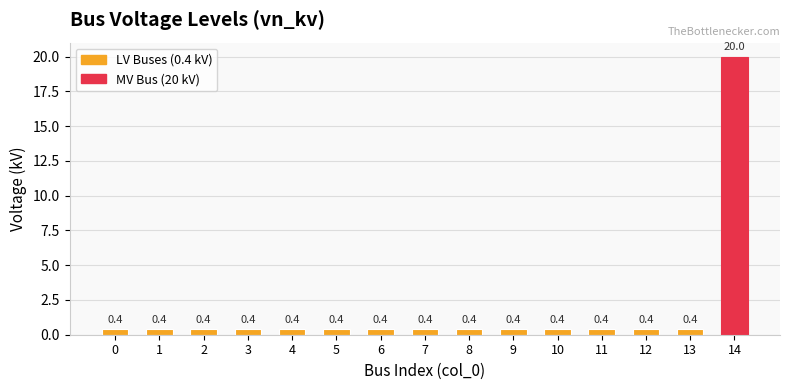

What value does the data have at 0?

0.4